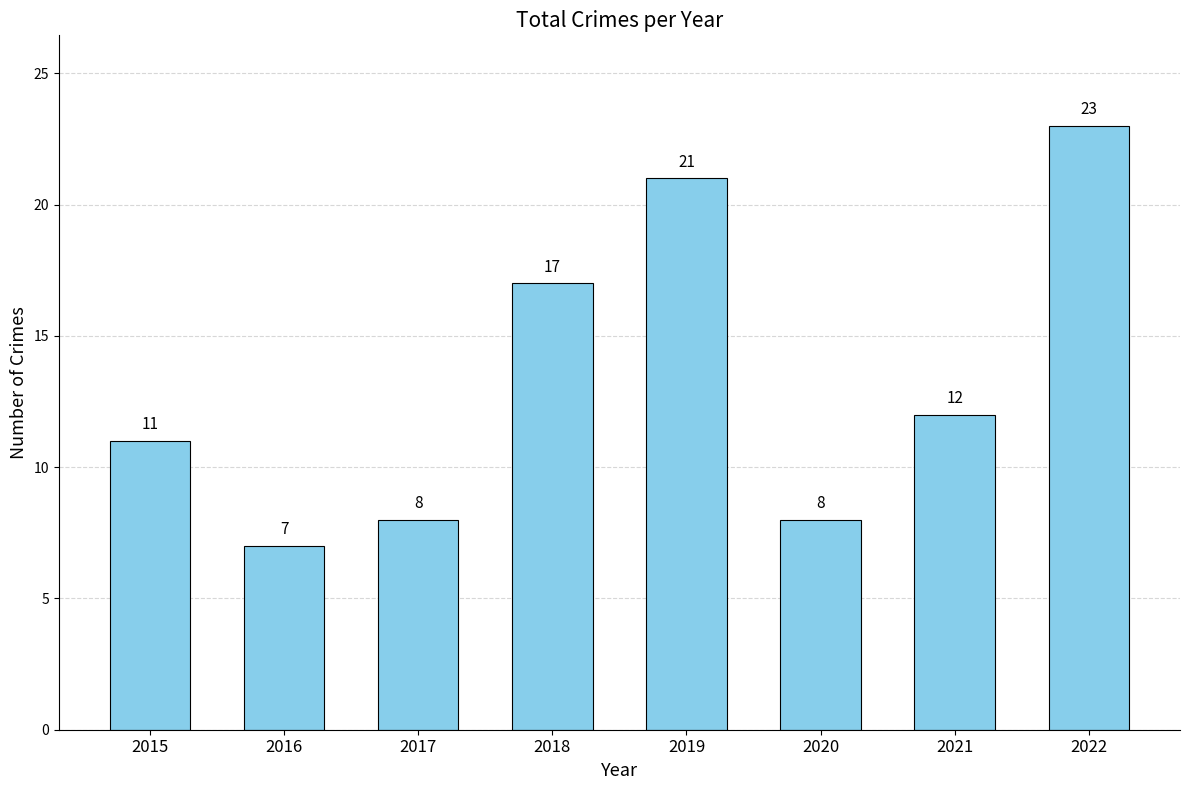

Approximately how many times larger is the value at 2016 compared to 2019?

0.3